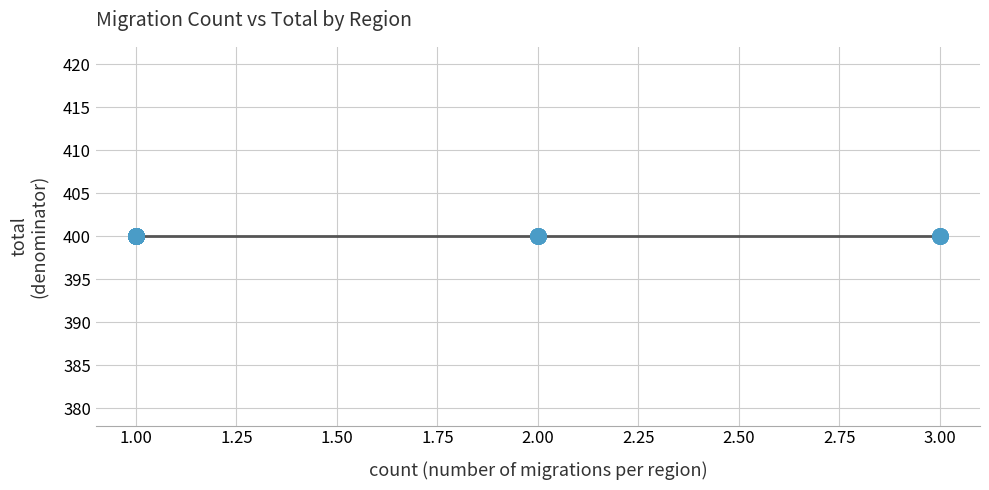

Between 1 and 1, which is larger?

1